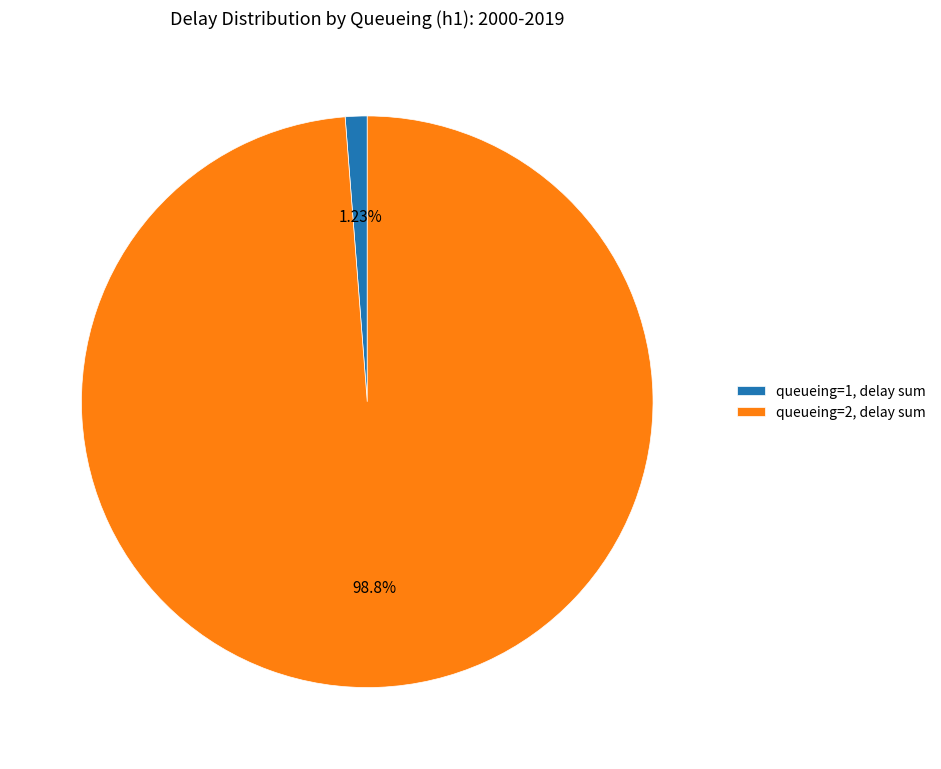

Rank the categories by value from lowest to highest.

queueing=1, delay sum, queueing=2, delay sum